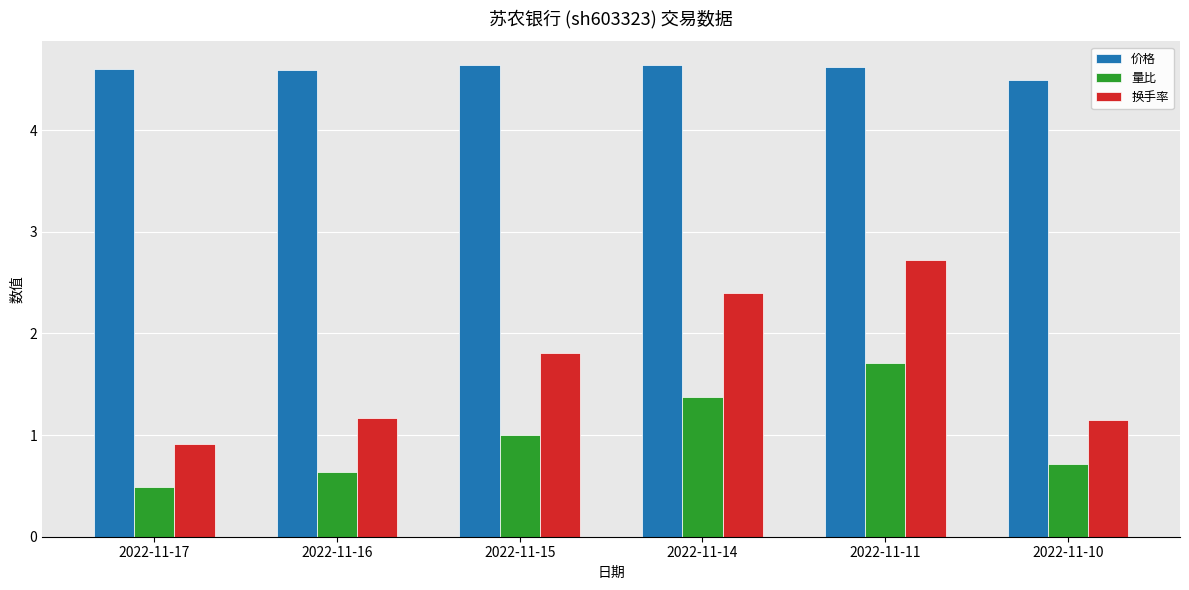

Rank the series at 2022-11-10 from highest to lowest value.

价格, 换手率, 量比